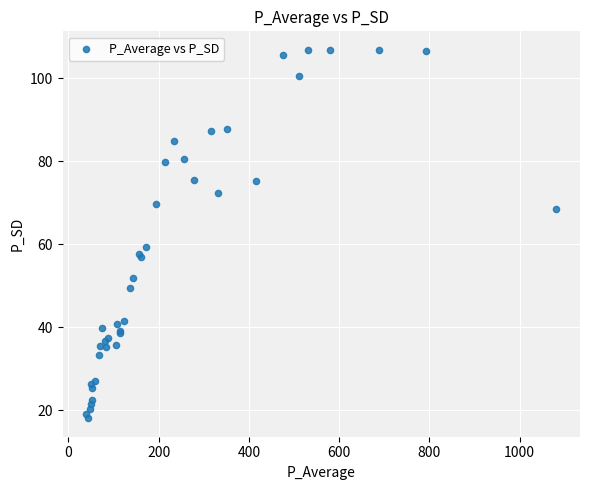

What Y value in the scatter plot is closest to 62?

59.3